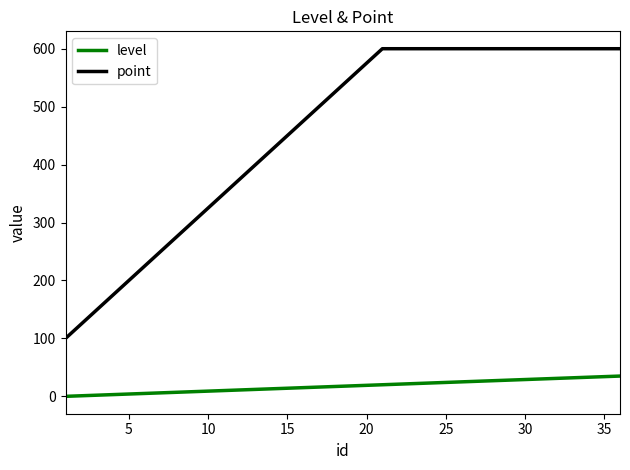

Which series has the largest range (max minus min)?

point